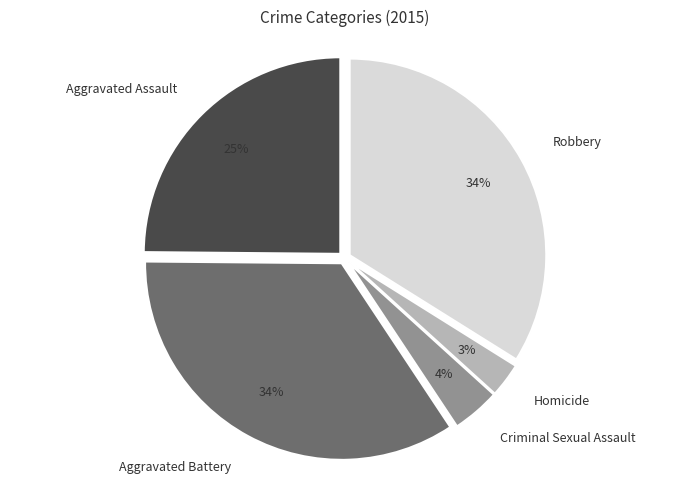

Does Aggravated Assault account for over 50% of the chart?

No